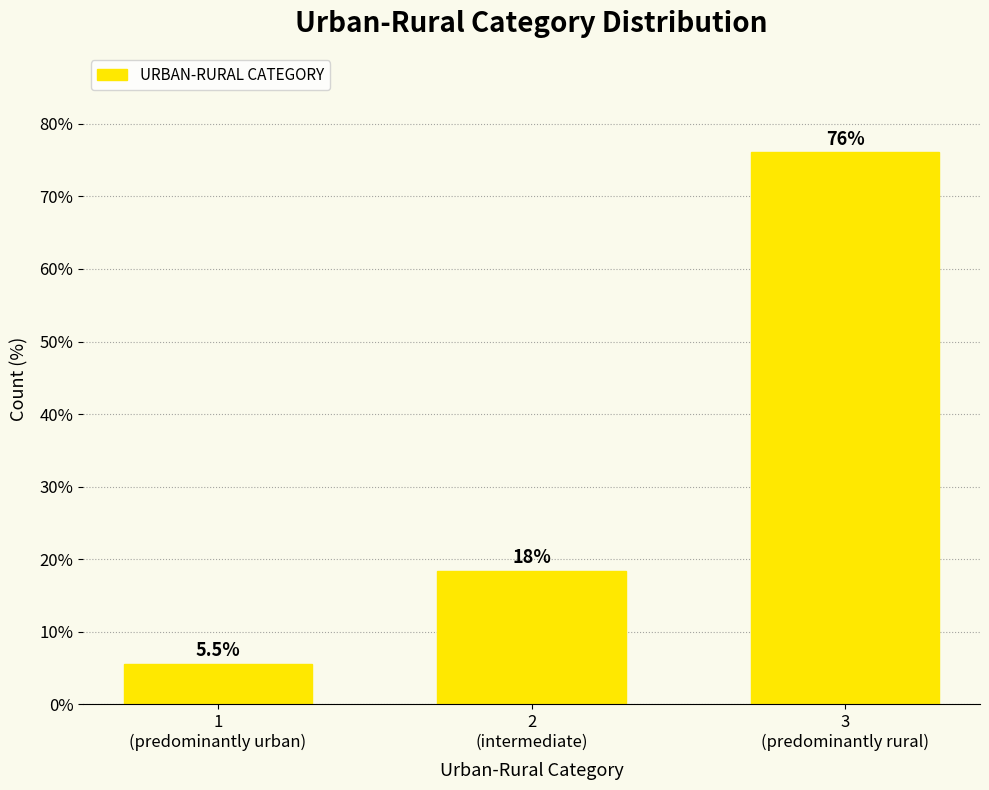

Reading left to right, what are all the values shown in this chart?

5.5	18.4	76.1